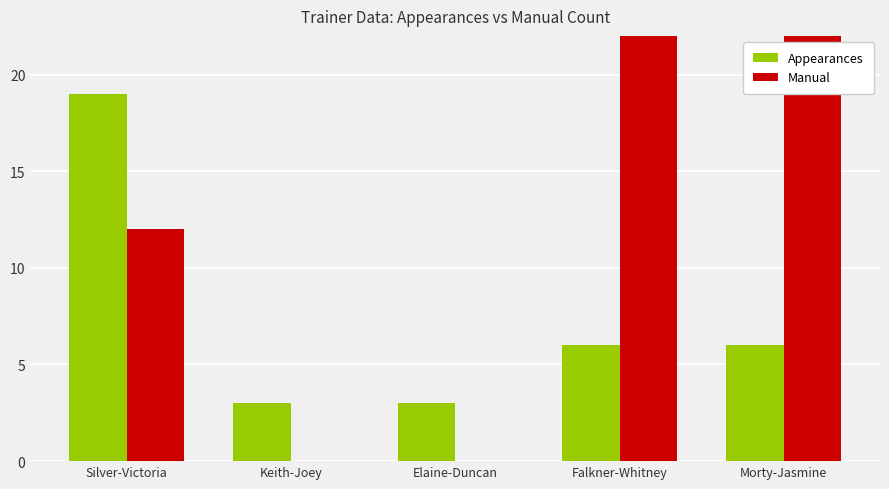

True or false: Manual has a value of -47 at Elaine-Duncan.

False